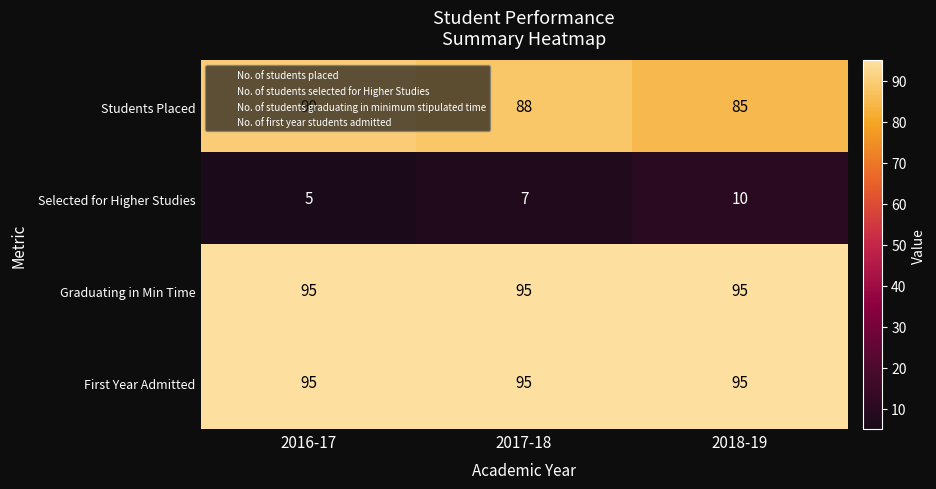

What is the difference between the maximum and minimum values in the Students Placed series?

5